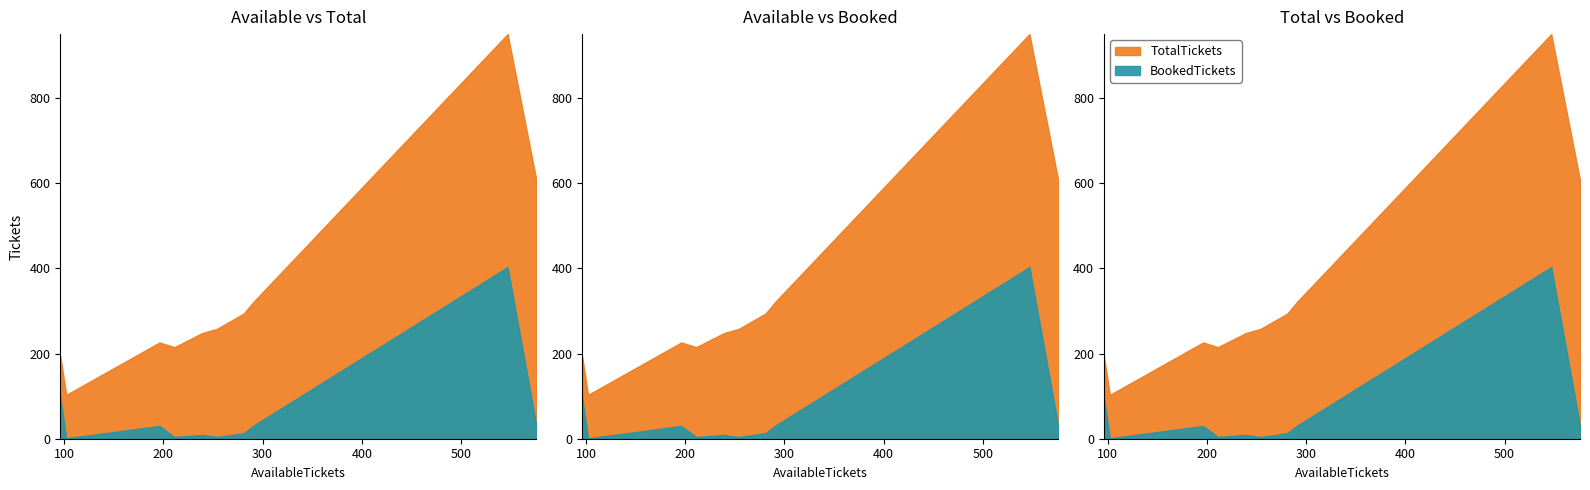

Does the chart have visible grid lines?

No